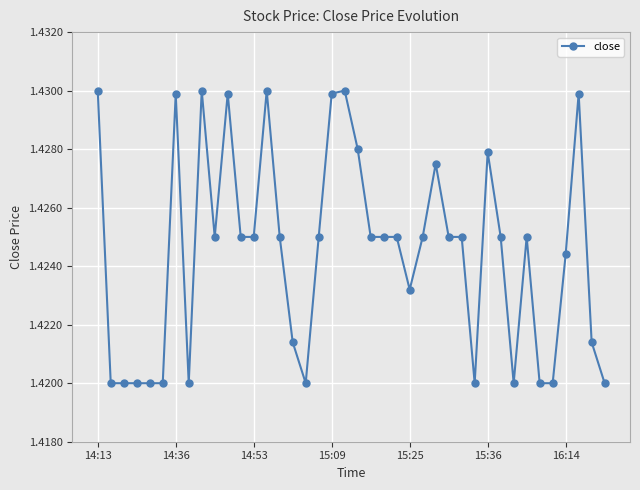

True or false: there are more than 0 points higher than both neighbors.

True